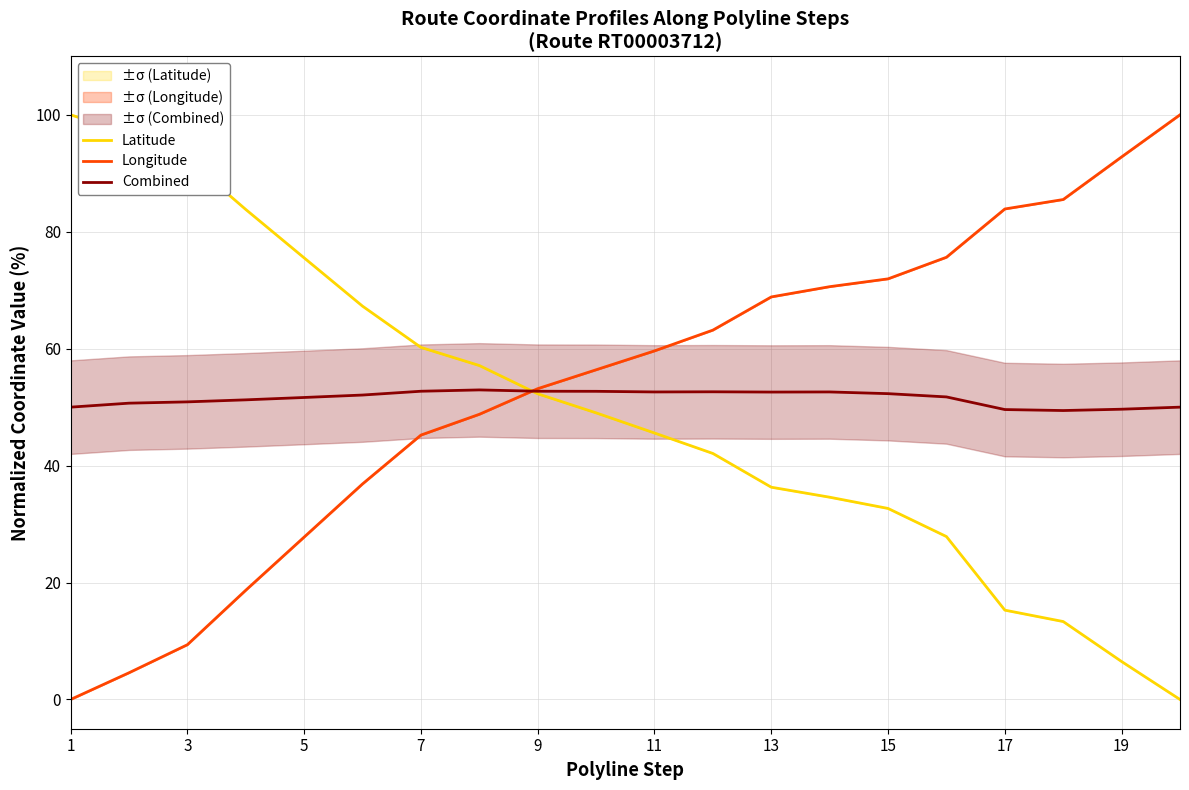

Which series ends up on top after the final intersection of Latitude and Longitude?

Longitude